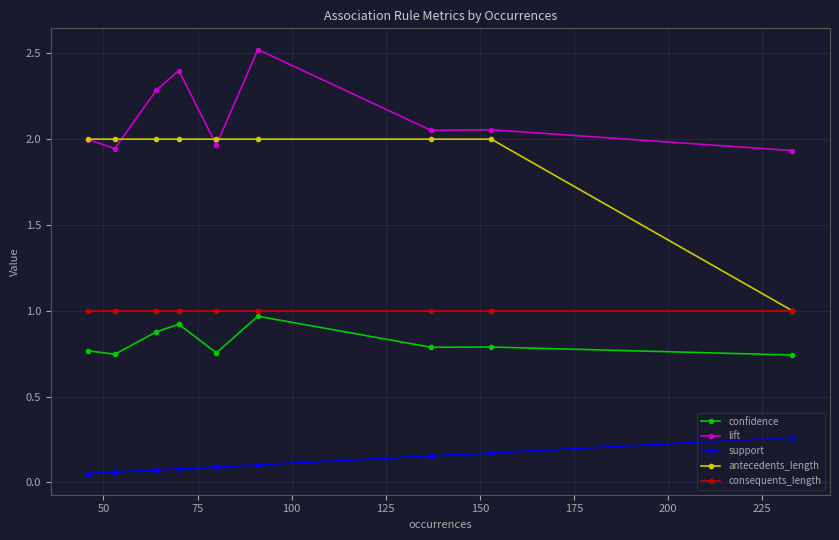

What is the value of the lift point at the 3rd from the left?

2.3